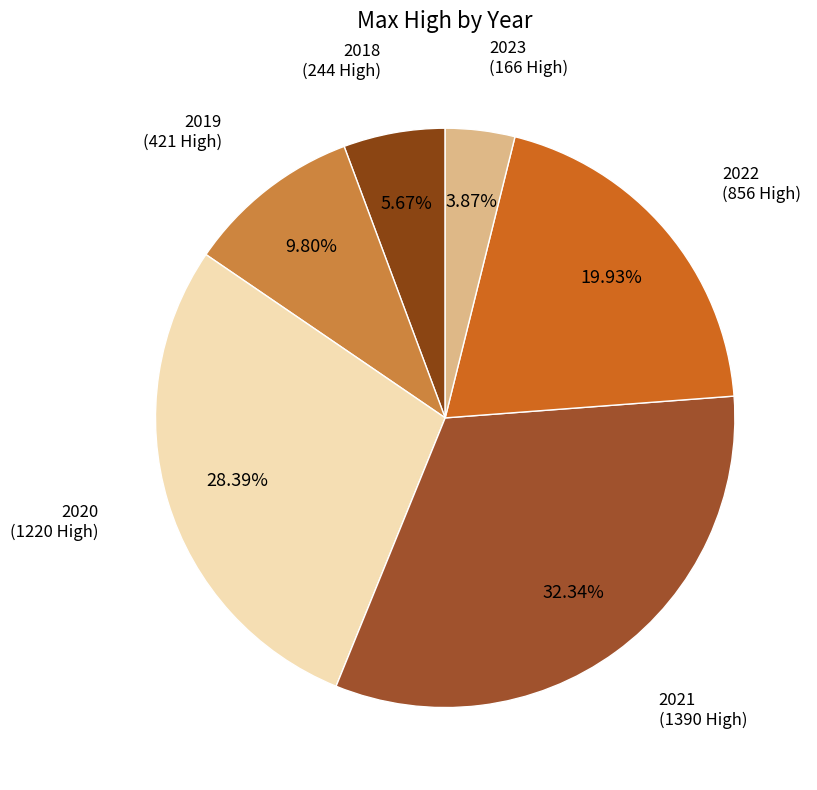

Is there a majority slice in this chart?

No